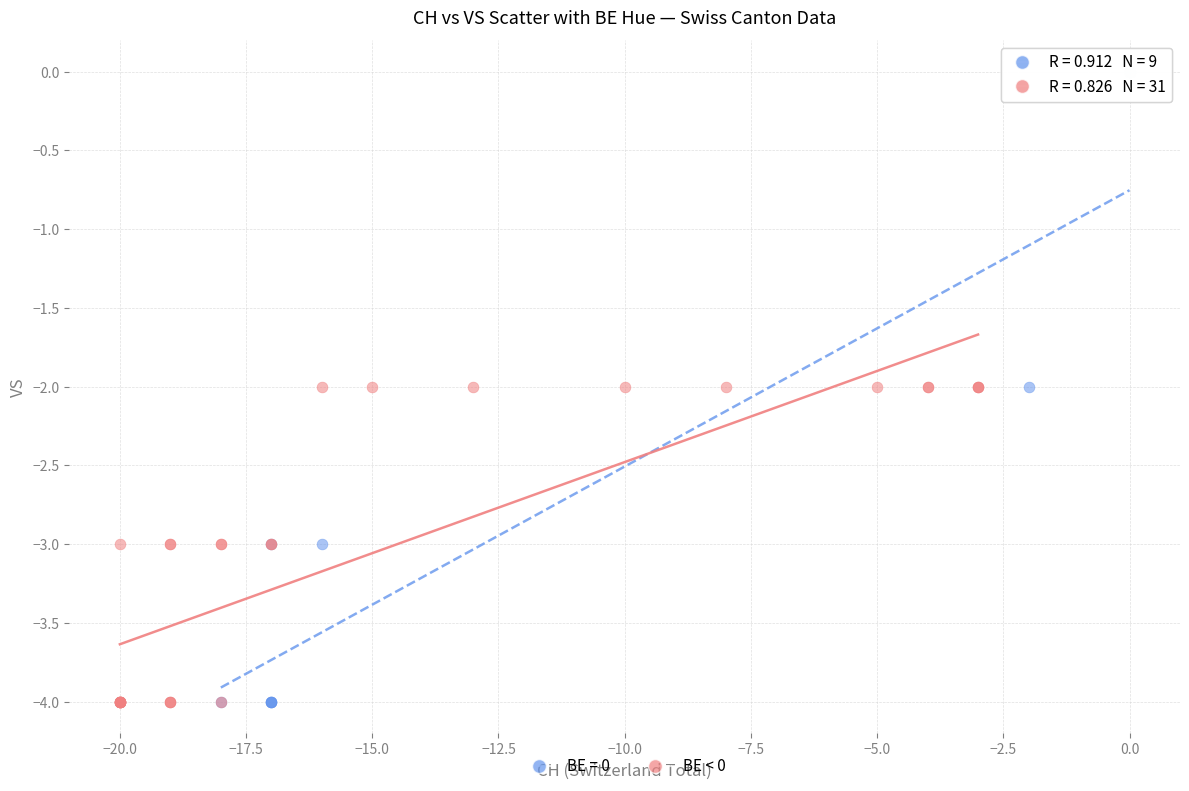

Which series has the widest spread of Y values?

BE = 0